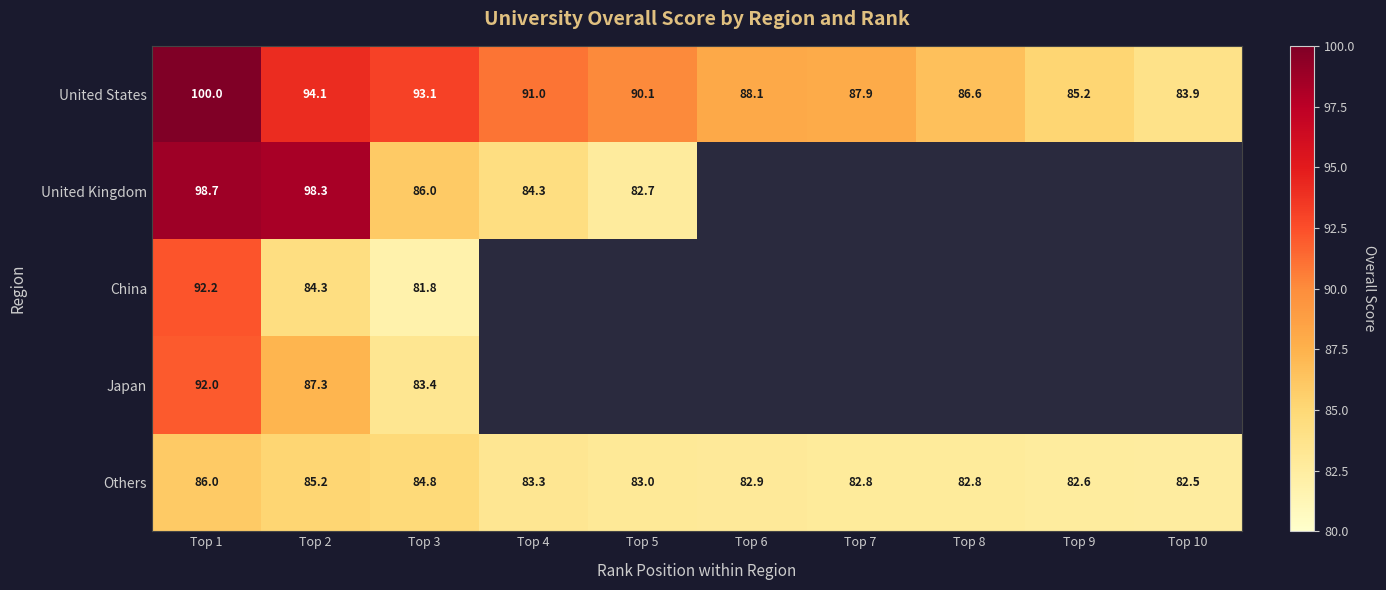

Which category has the highest value in the Others series?

Top 1